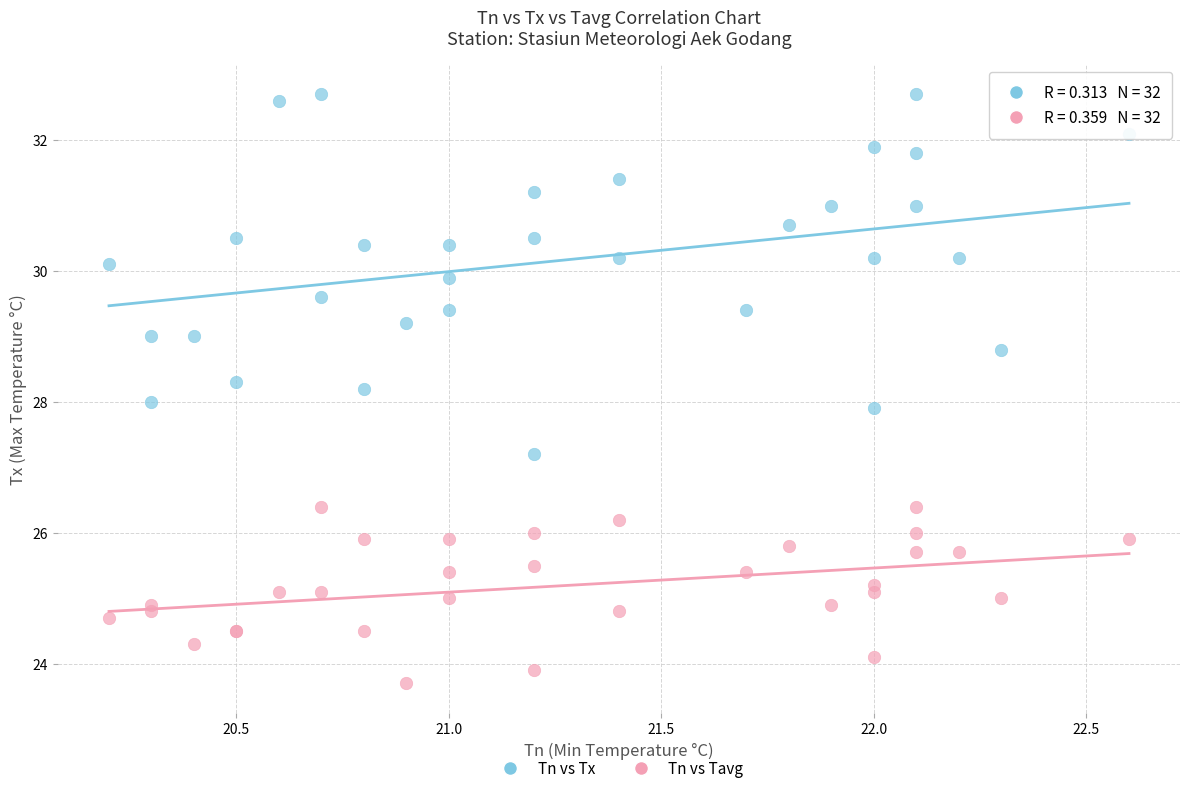

Which series contains the lowest Y value?

Tn vs Tavg